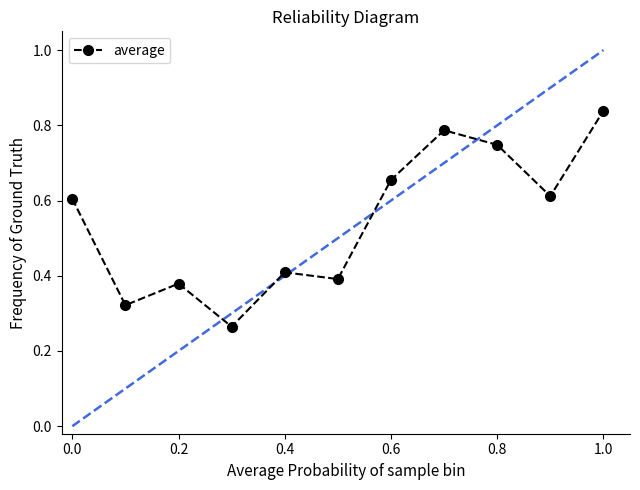

How many values are between 0 and 1?

11